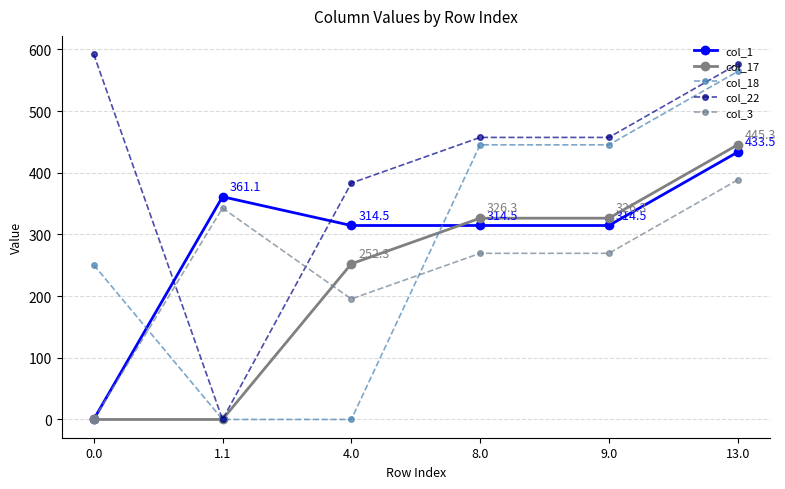

Which series has the largest range (max minus min)?

col_22